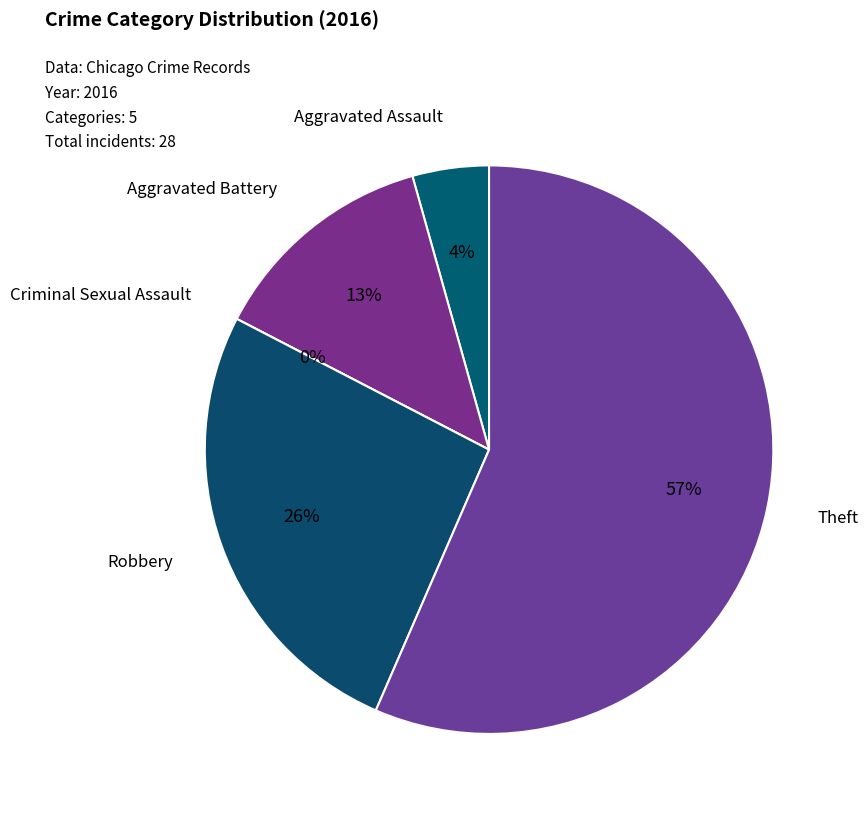

What is the change in value from Criminal Sexual Assault to Robbery?

+6